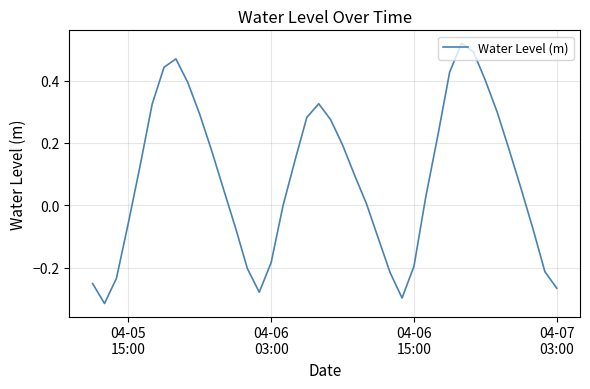

What is the difference between the maximum and minimum values?

0.8